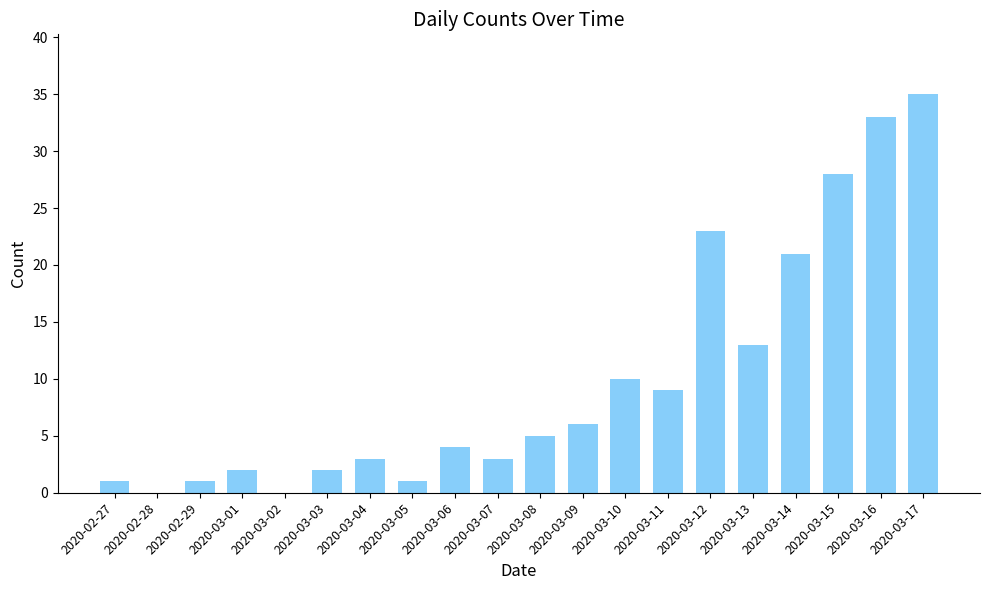

The chart shows a value of 9 at 2020-03-11. True or false?

True